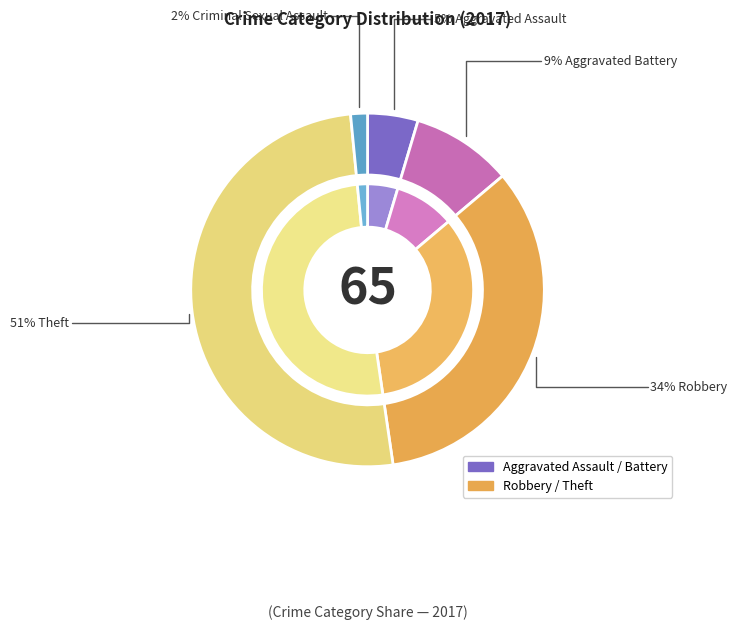

What is the ratio of the value at Theft to the value at Criminal Sexual Assault?

33.0